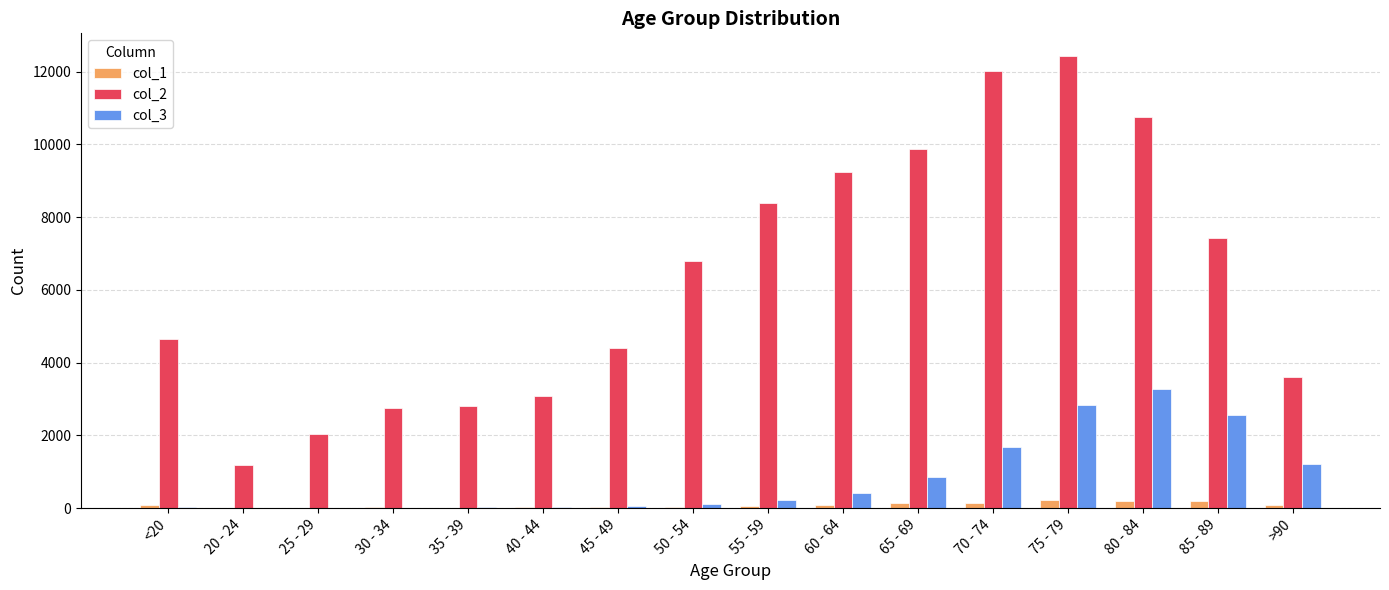

Which series changed the most between 40 - 44 and 75 - 79?

col_2